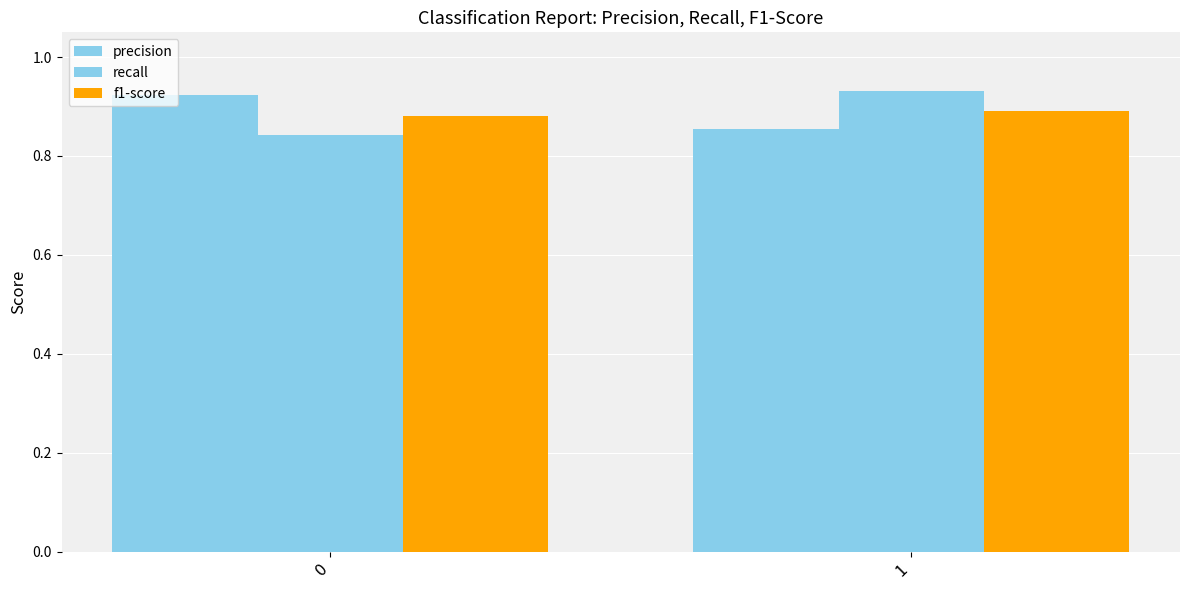

The f1-score series shows 0.9 at 0. True or false?

True